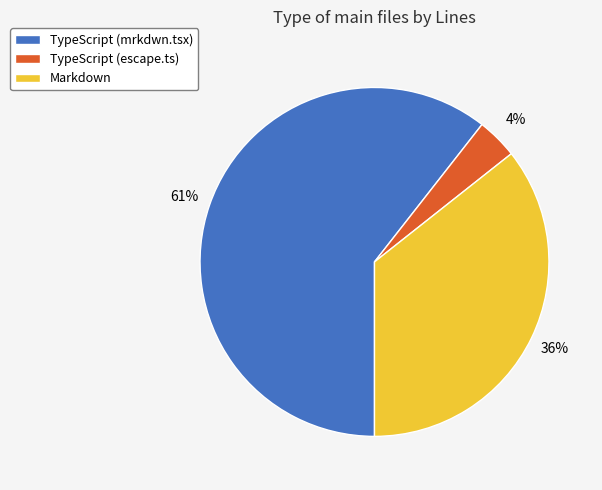

Count the number of slices in the pie.

3